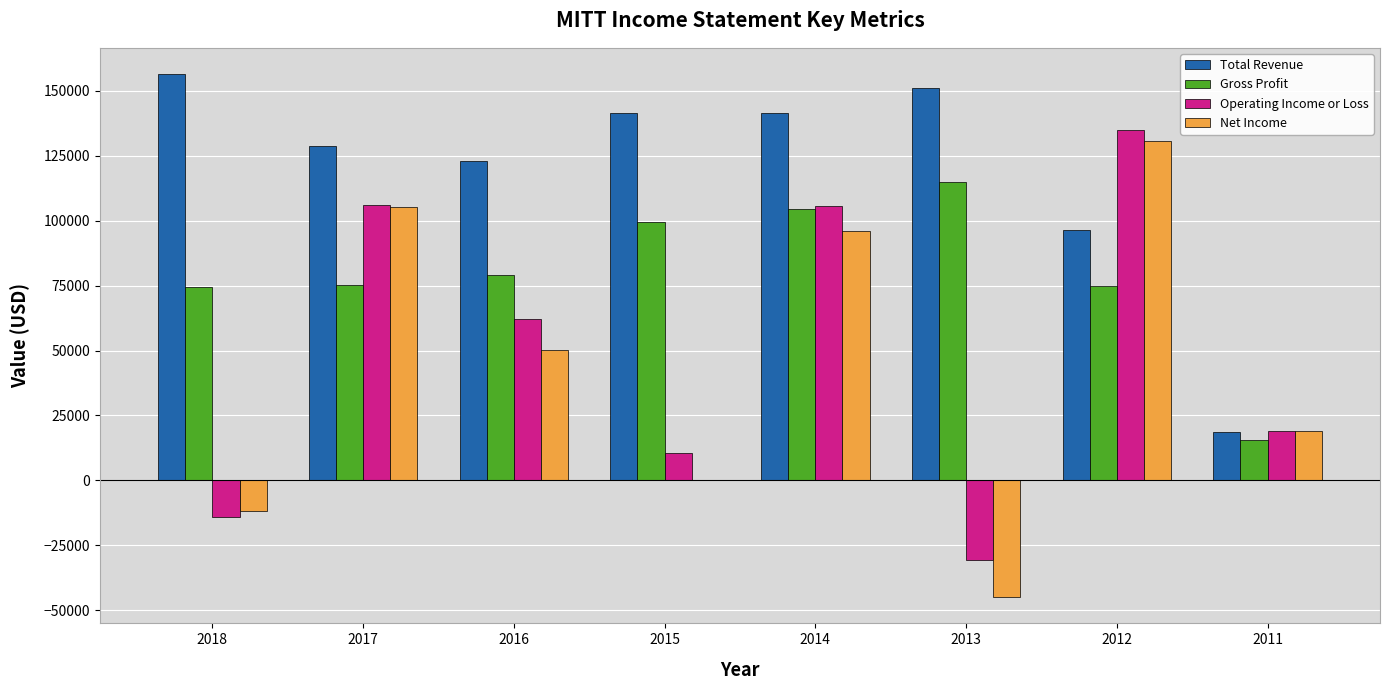

Is the value of Net Income at 2015 greater than the value of Operating Income or Loss at 2013?

Yes